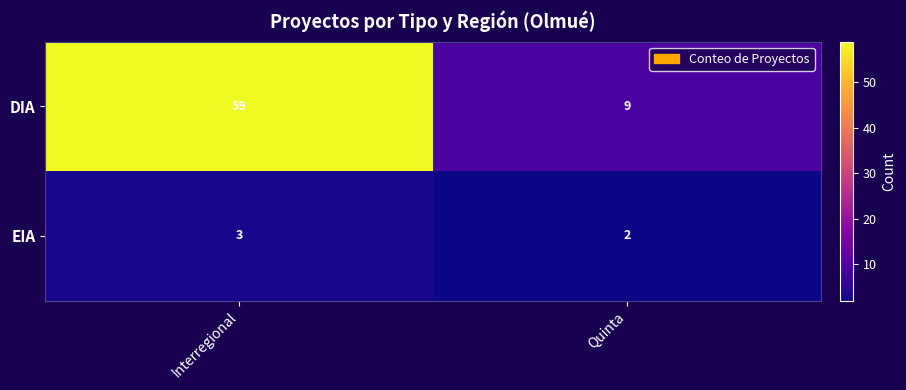

Reading right to left, transcribe all the data shown in this chart.

DIA: 9	59
EIA: 2	3